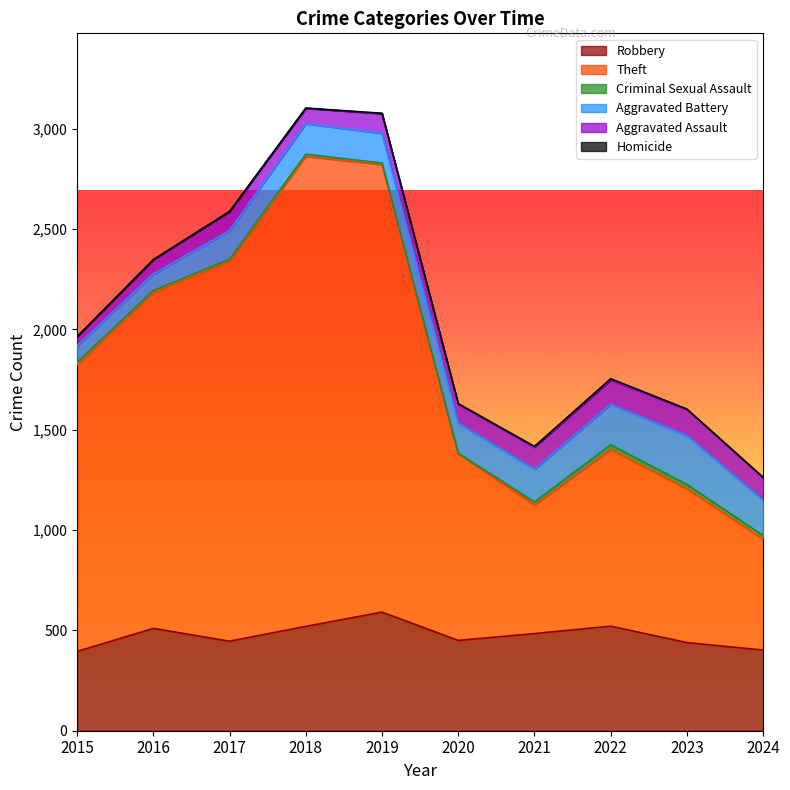

What is the difference between the Homicide values at 2023 and 2020?

1